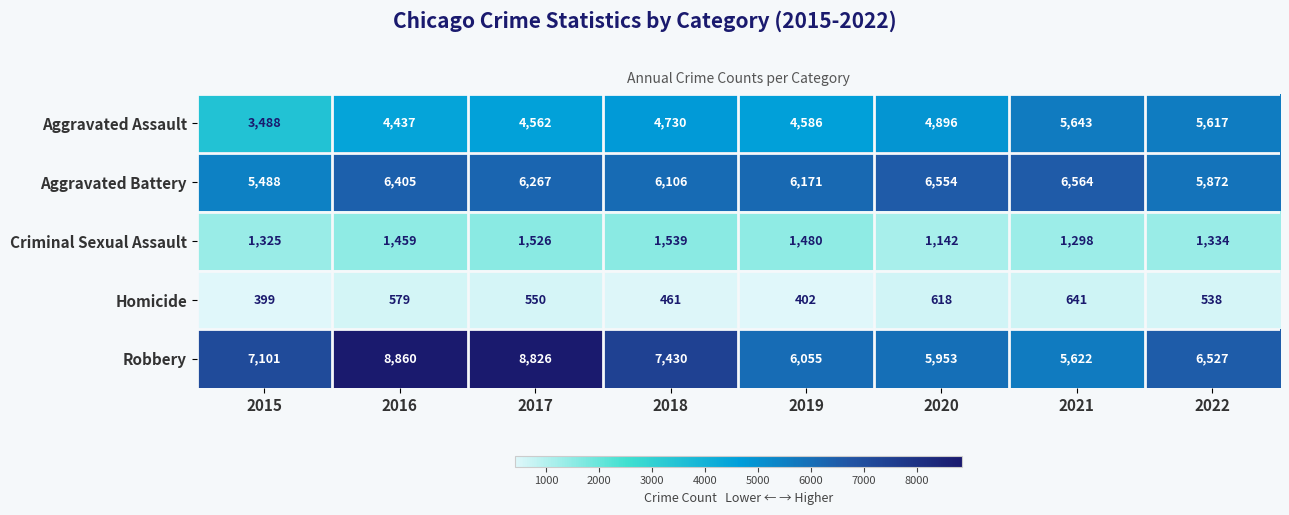

Which category has the highest value across all series?

2016